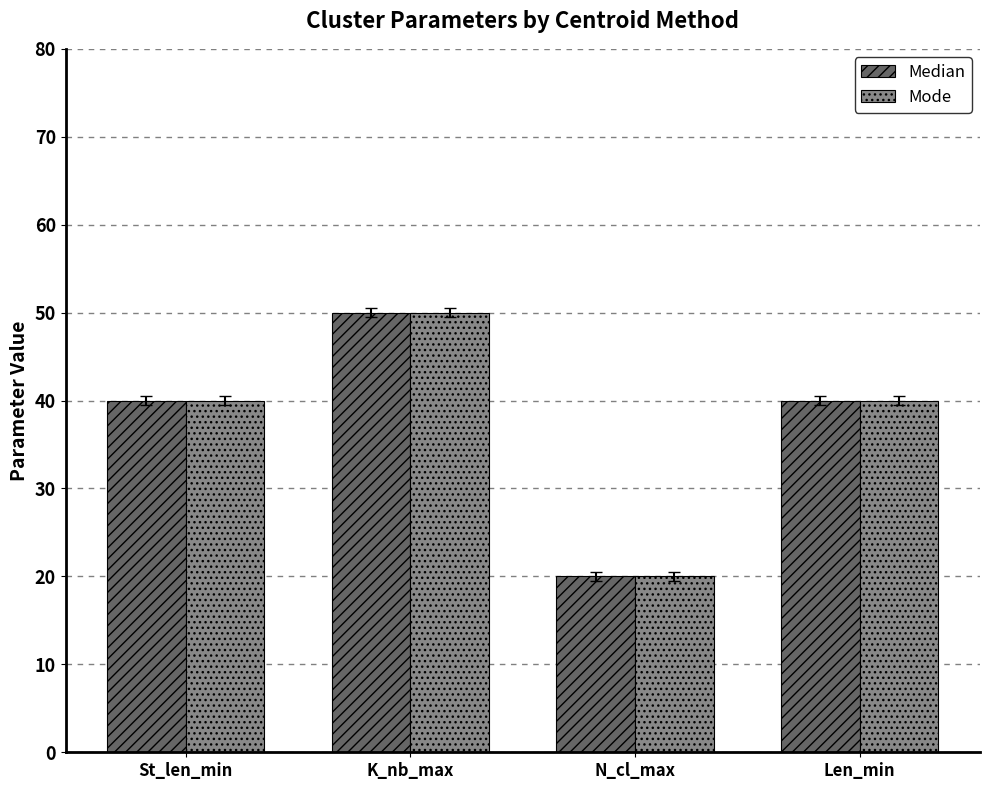

What is the value of the Median bar at the 1st from the left?

40